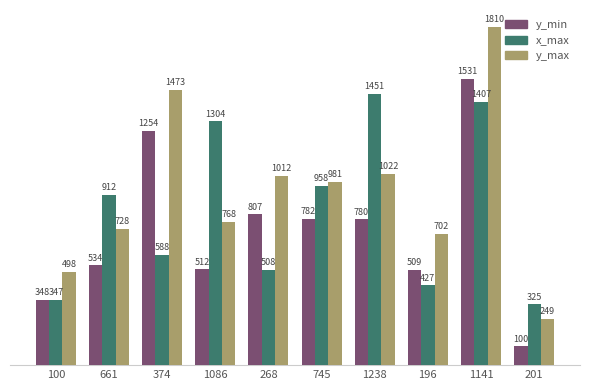

What position from the left is 268?

5